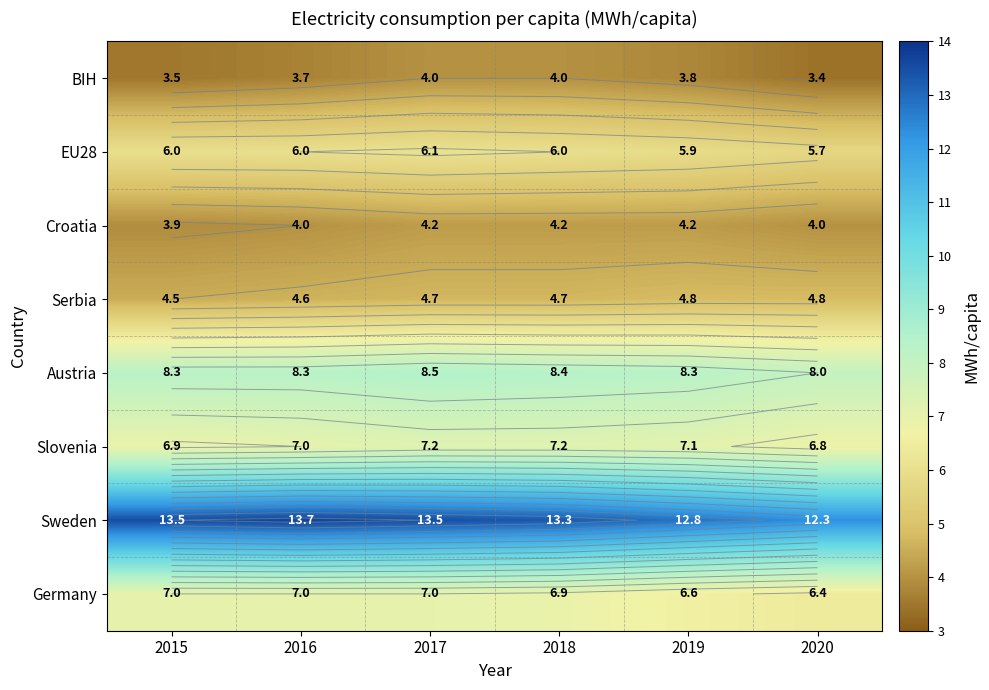

What is the difference between the maximum and minimum values in the BIH series?

0.6